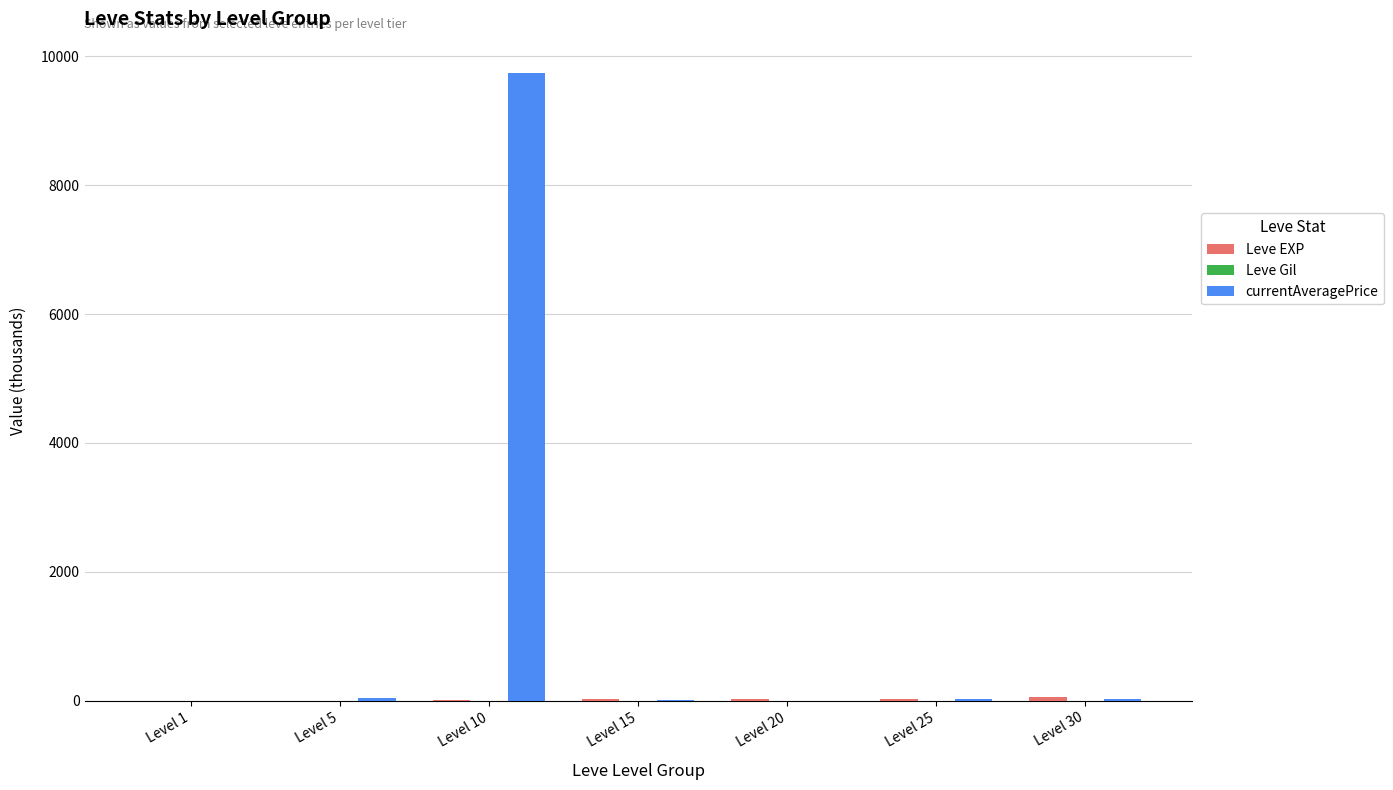

At which category does the chart reach its peak across all series?

Level 10